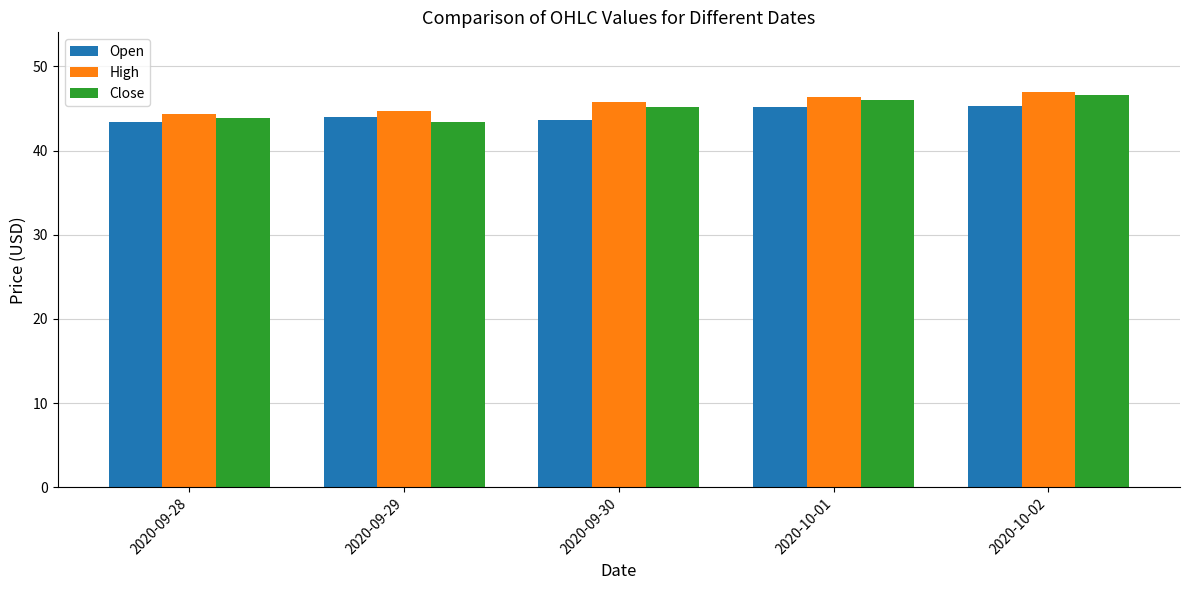

Which series has the largest total across all categories?

High